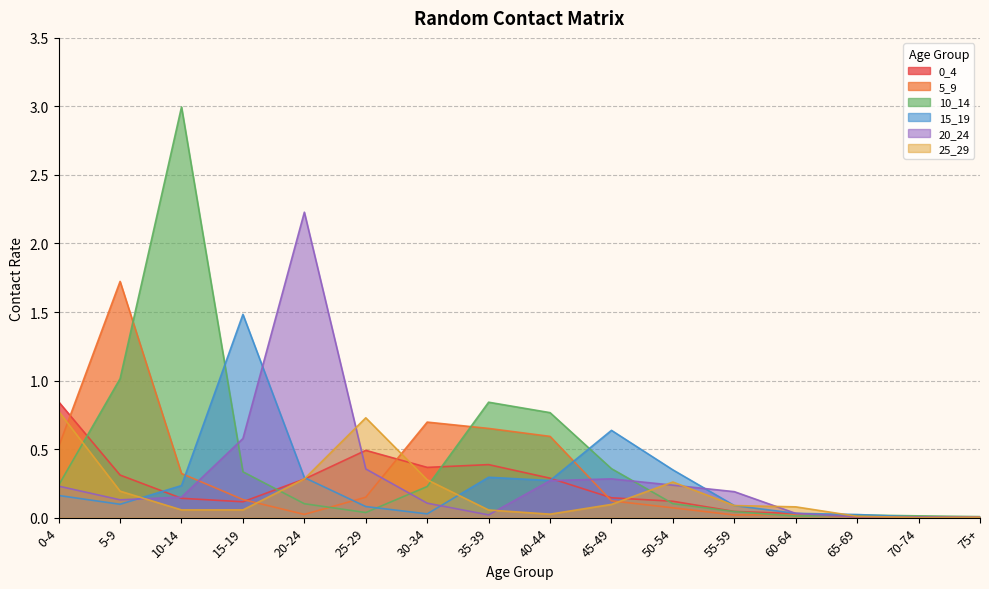

What is the difference between the maximum and minimum values in the 10_14 series?

3.0